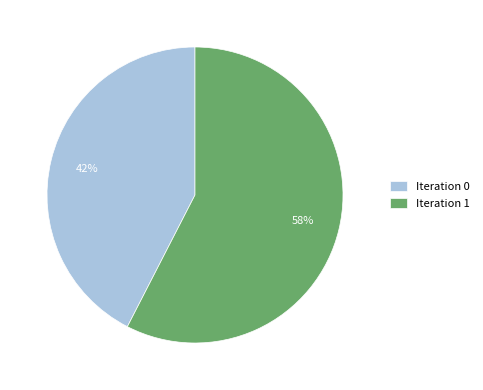

What is the largest slice in the pie chart?

Iteration 1